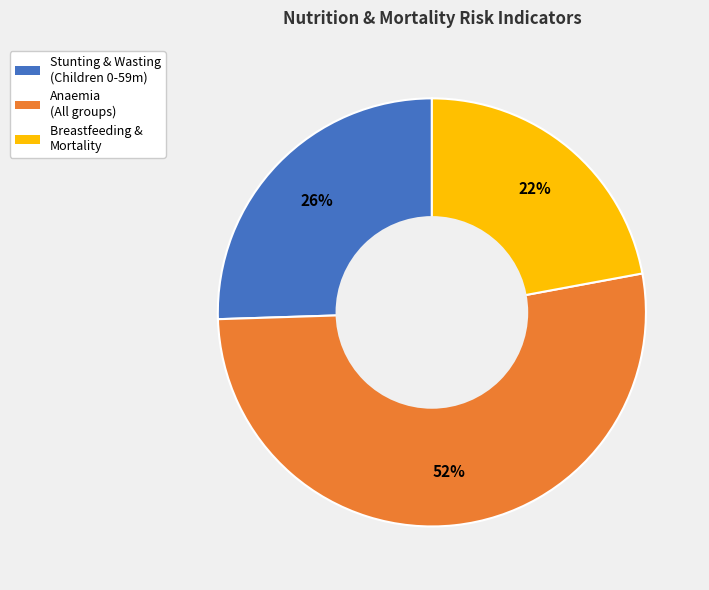

Is there any slice that represents more than half of the pie?

Yes